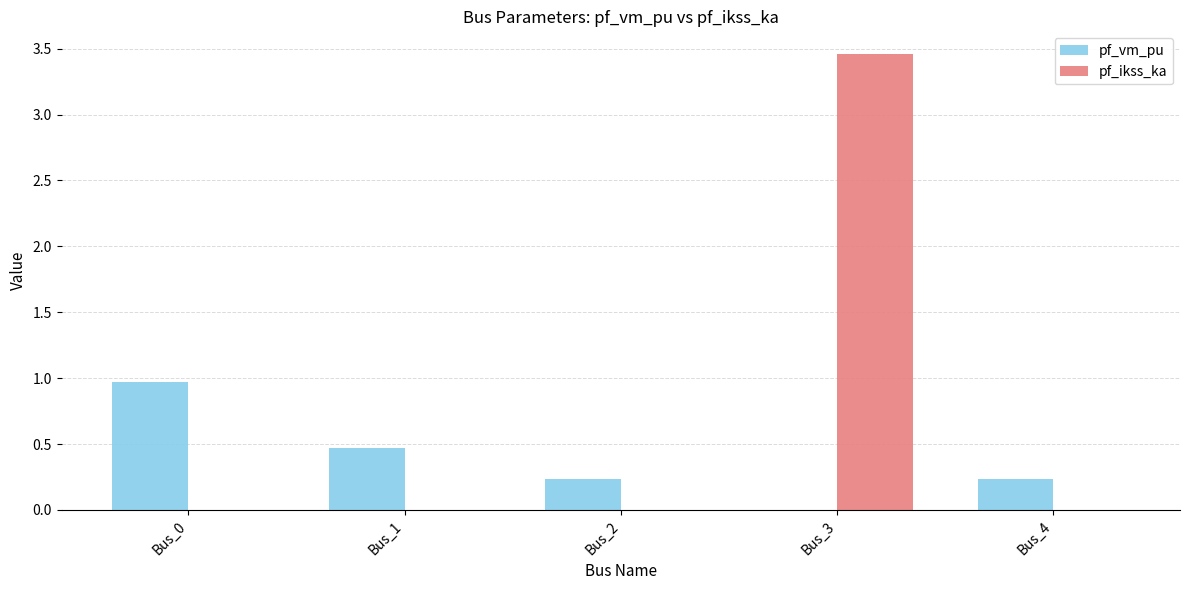

At which category is the sum across all series the highest?

Bus_3